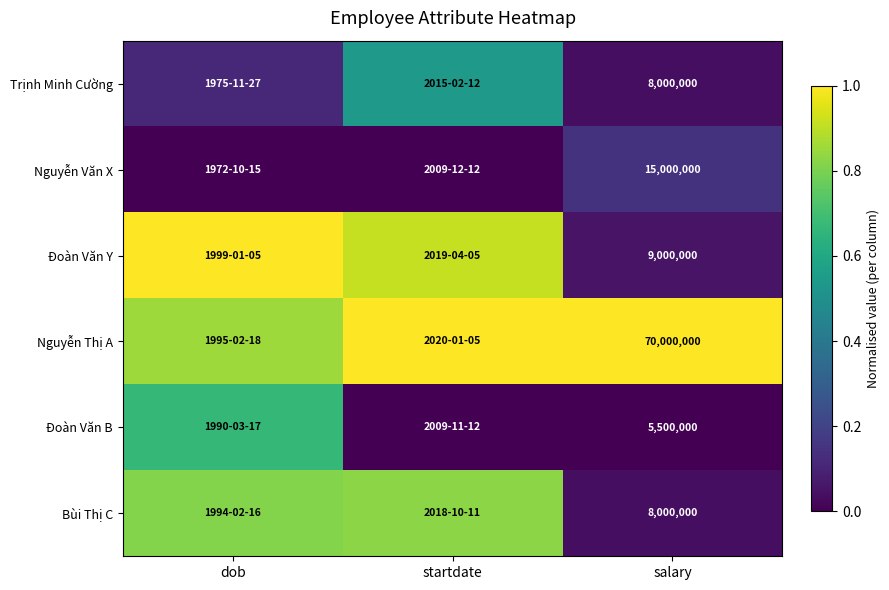

What is the sum of the Nguyễn Thị A values at dob and startdate?

1.9